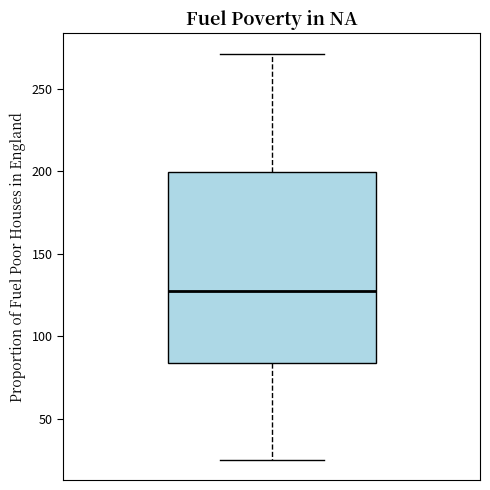

Where does the median line of the box sit on the y-axis? The values are not printed on the chart, so give them approximately, as read against the axis.

125